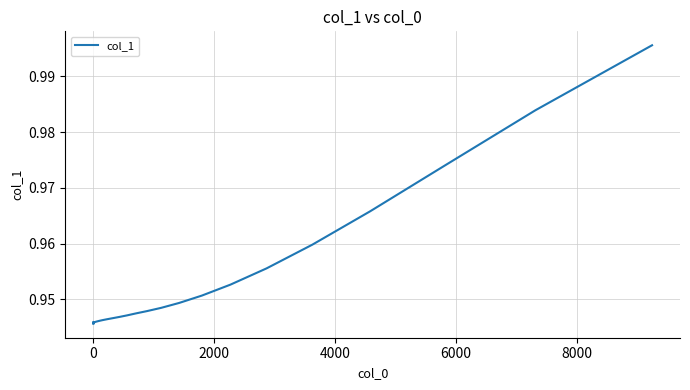

Does the chart have visible grid lines?

Yes